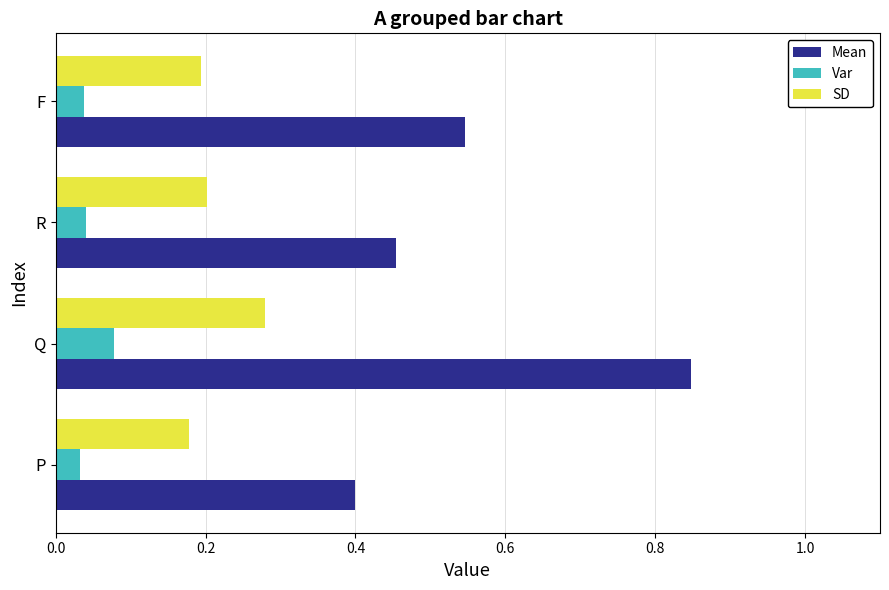

Is it true that SD equals 0.2 at R?

True